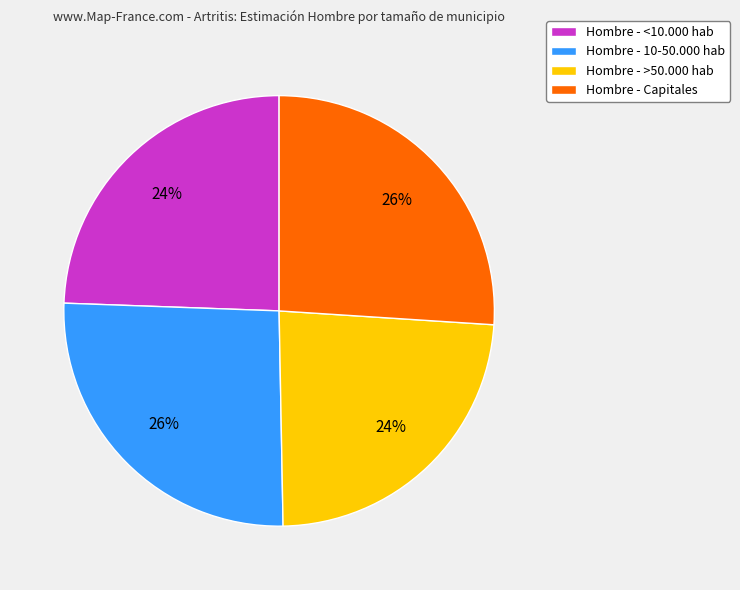

Is it true that Hombre - <10.000 hab is 38% of the pie?

False